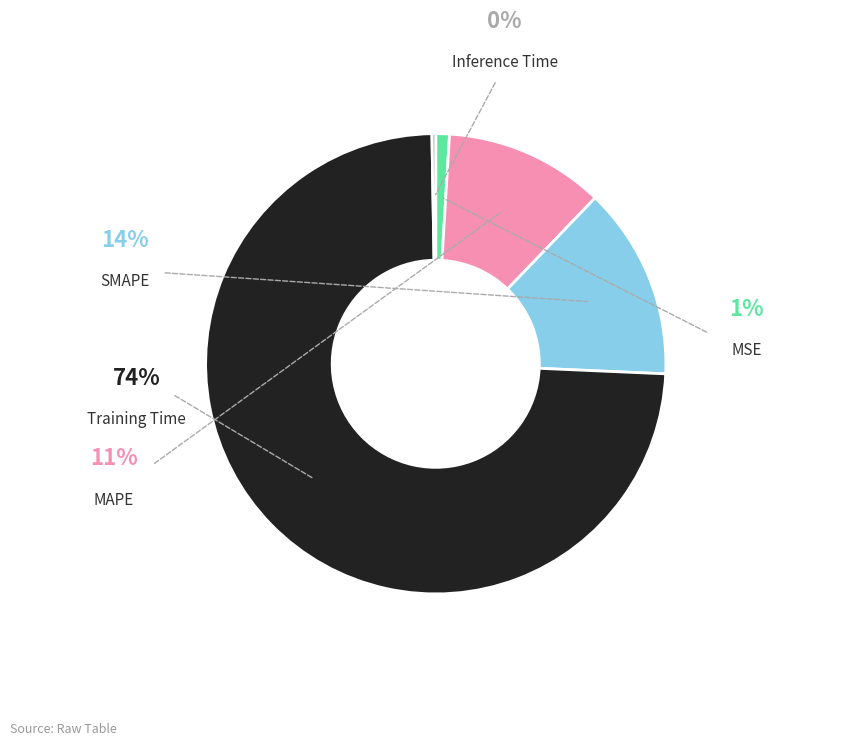

Which category accounts for the majority?

Training Time